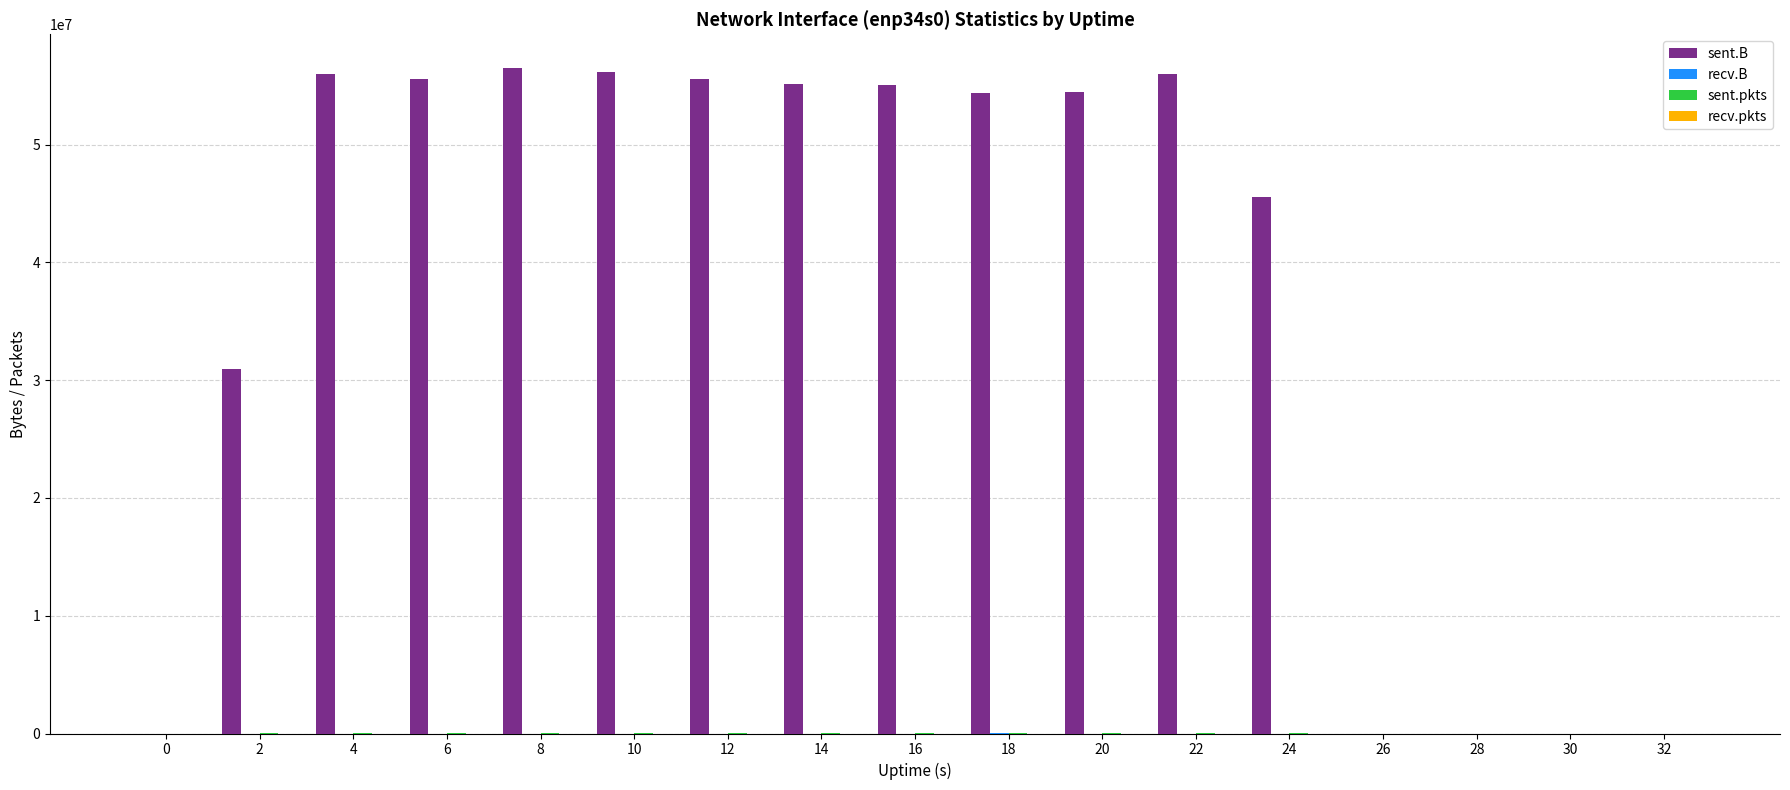

What is the greatest value displayed?

56540467